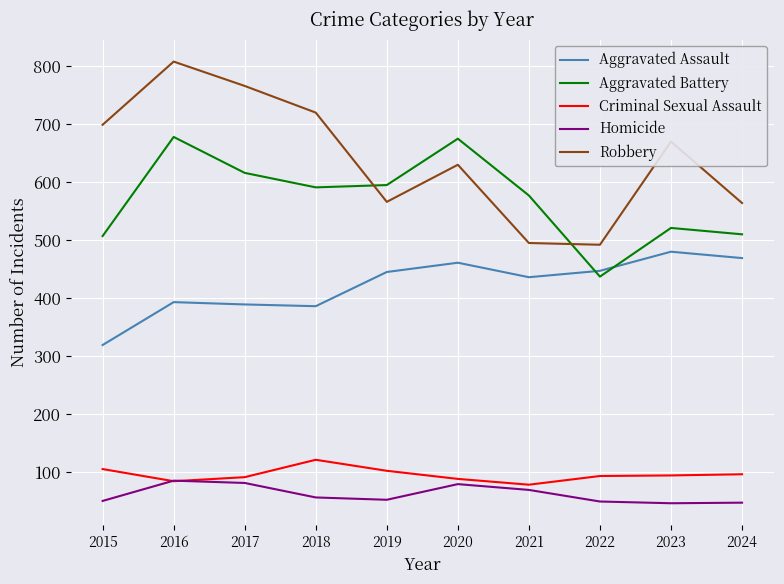

In Robbery, how many points are lower than both neighbors (excluding endpoints)?

2